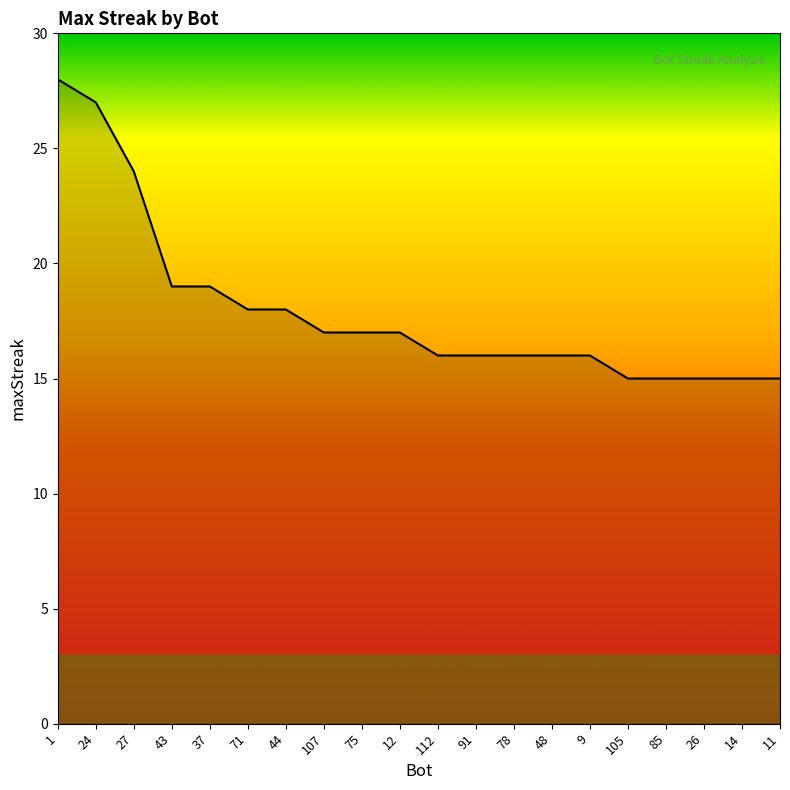

What is the smallest value displayed?

15